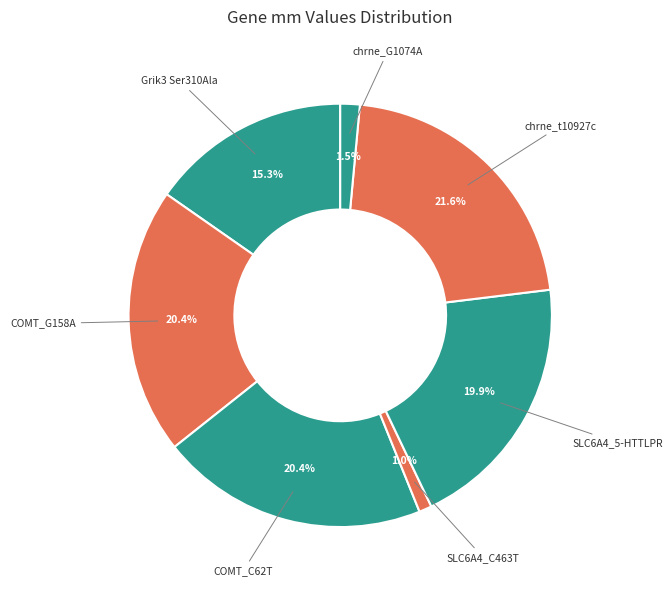

How many segments does this pie chart have?

7